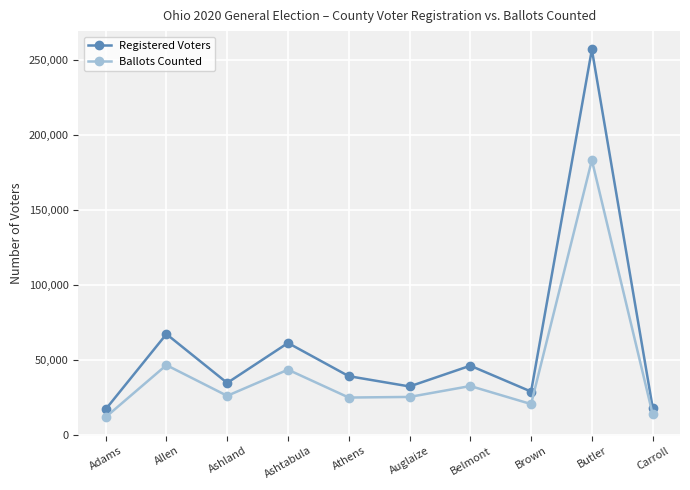

Which series has the largest total across all categories?

Registered Voters